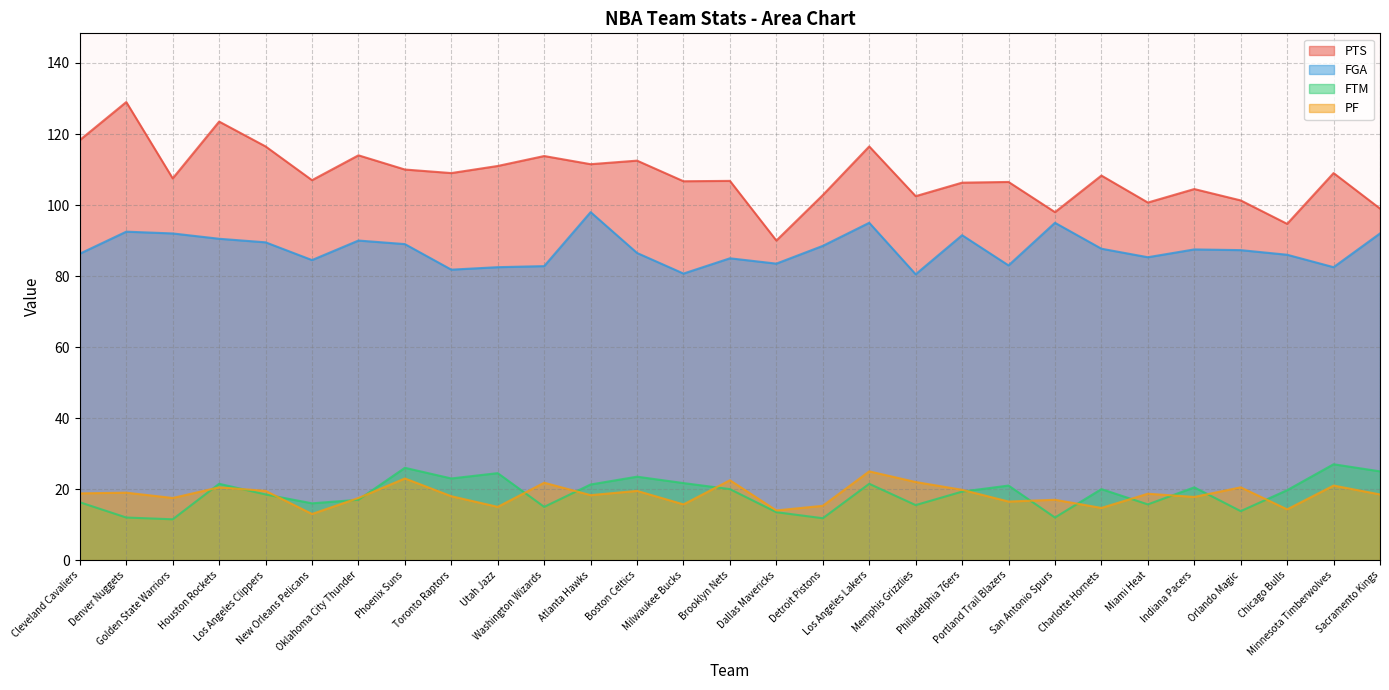

How many categories are shown in the chart?

29